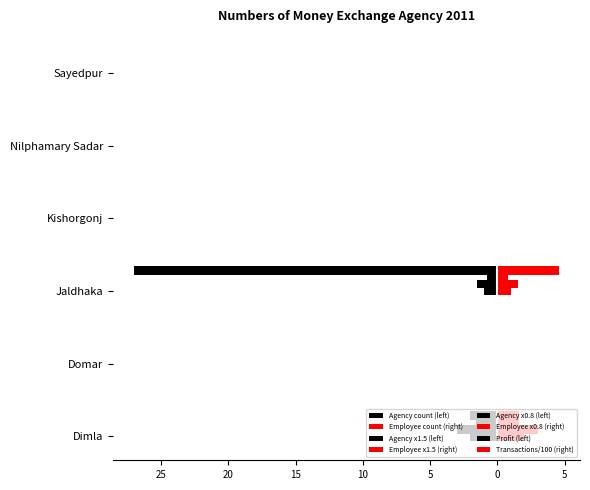

What is the minimum value shown in the chart?

-27.0